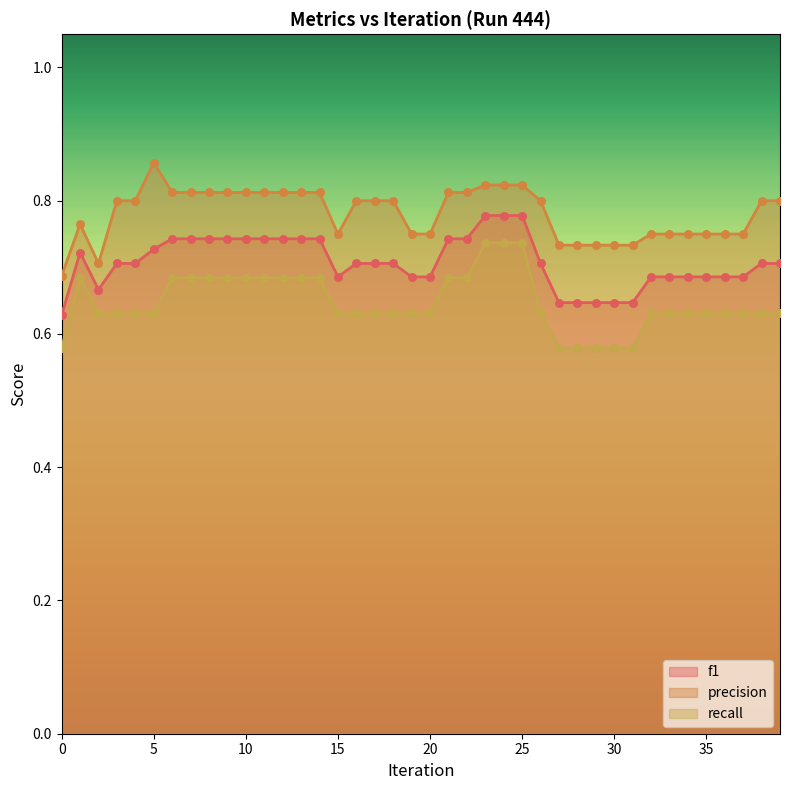

Which series has the largest total across all categories?

precision